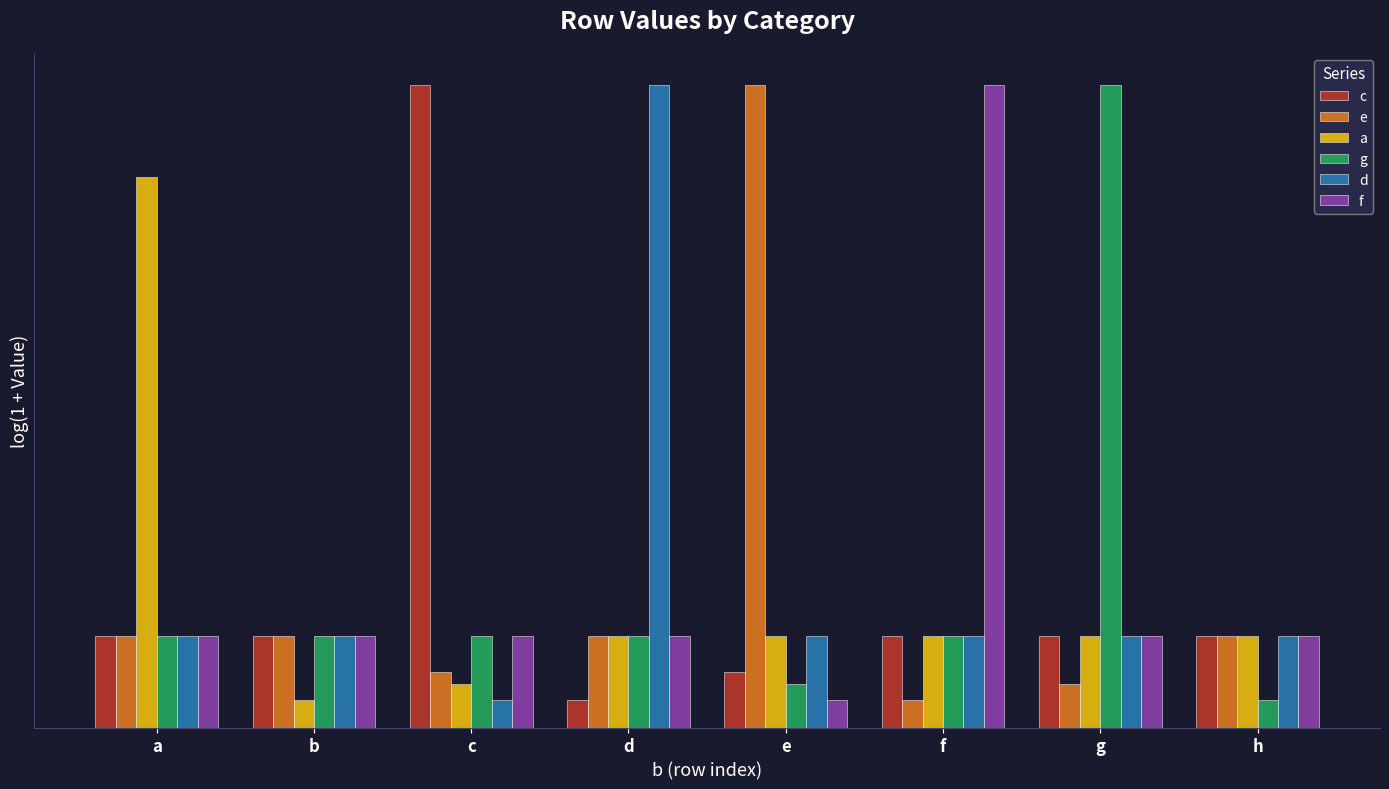

What is the maximum value shown in the chart?

16.1